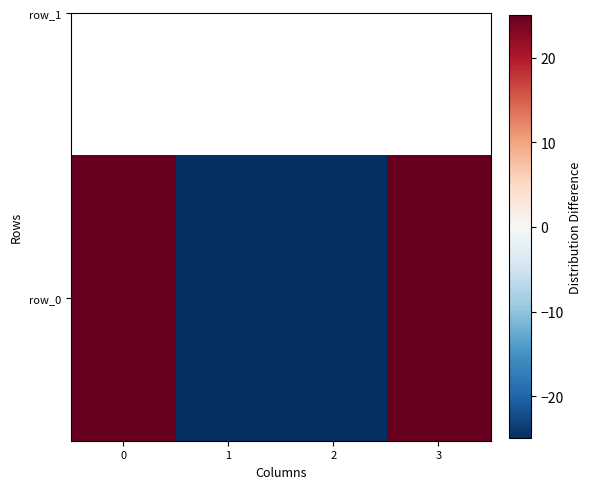

What is the difference between the values at 1 and 3?

50